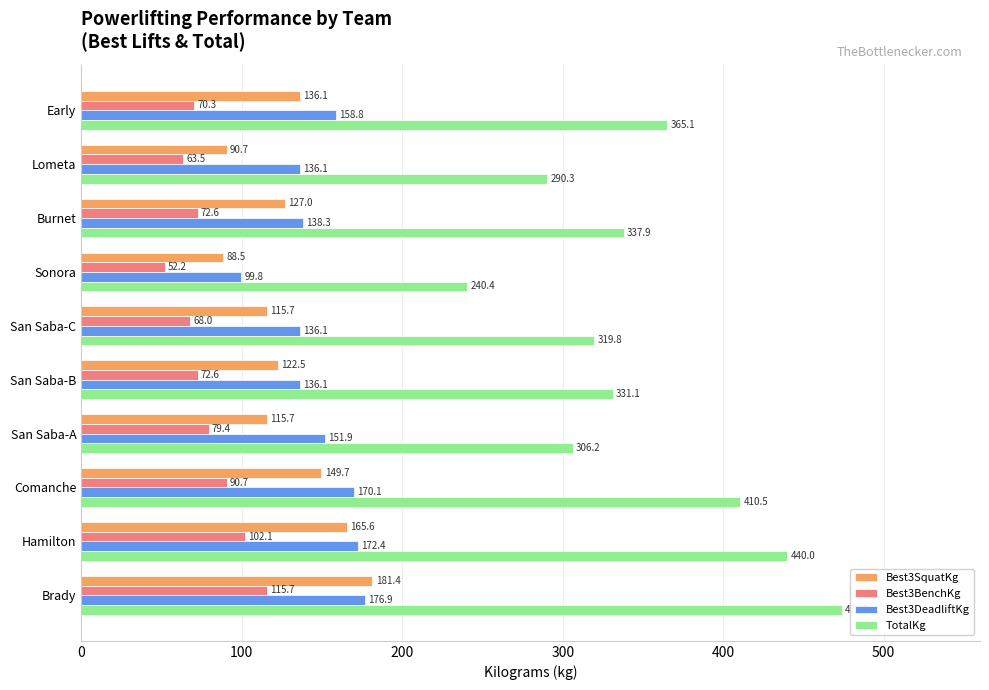

Which series has the widest spread of values?

TotalKg